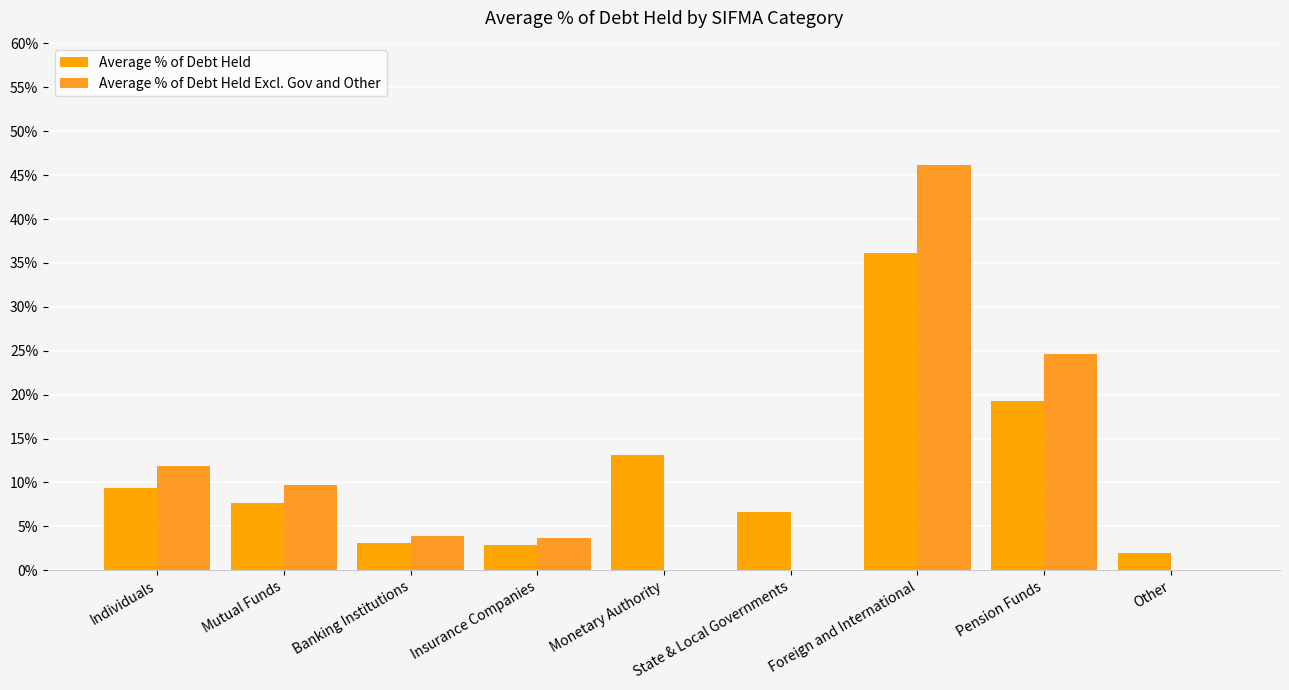

What is the average value of the Average % of Debt Held series?

0.1